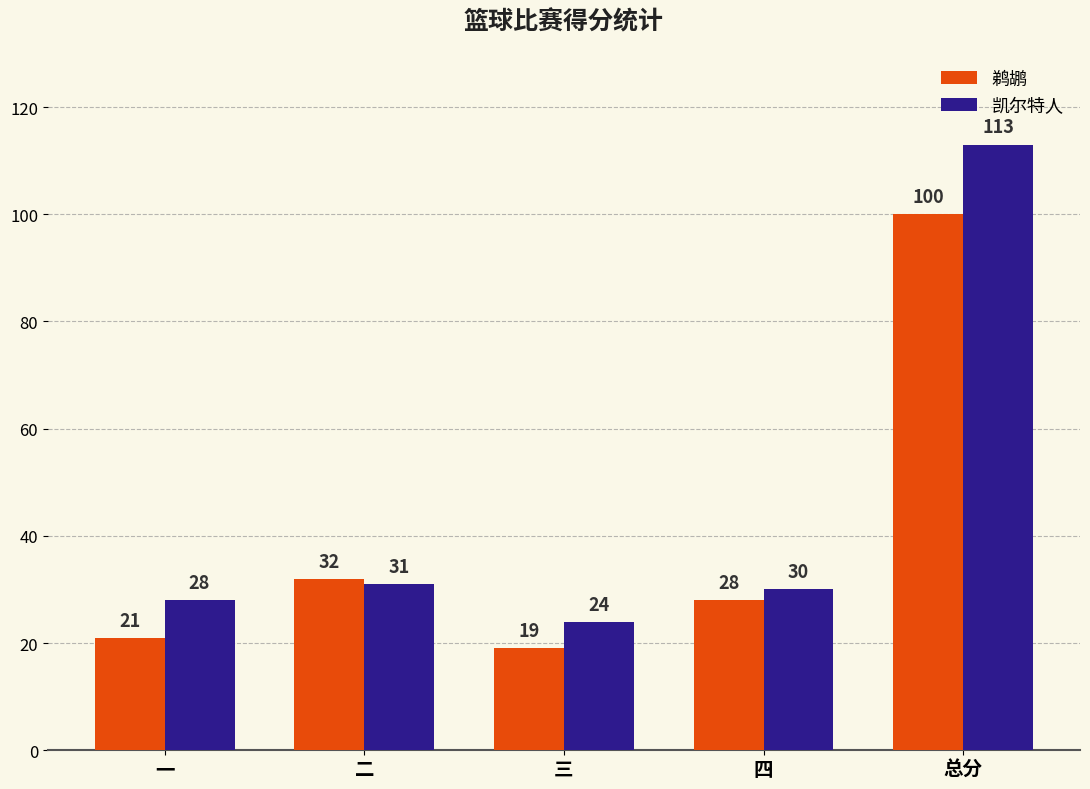

What is the difference between the second highest and second lowest values in the 鹈鹕 series?

11